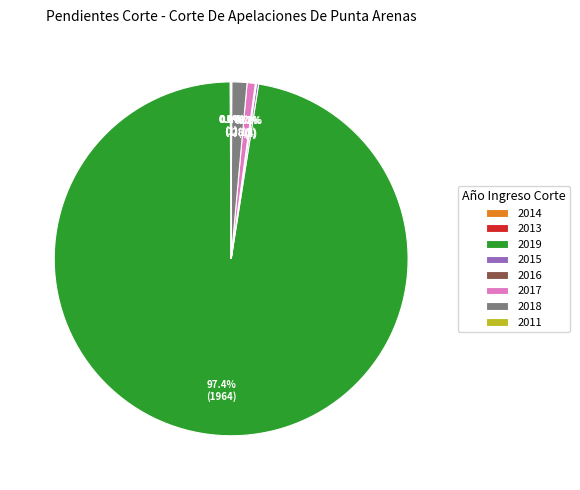

True or false: 2018 accounts for 13% of the total.

False